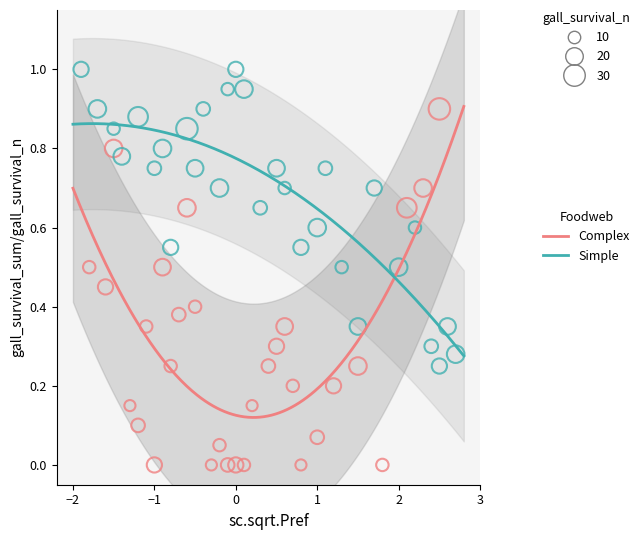

Which series reaches the minimum Y coordinate?

Complex